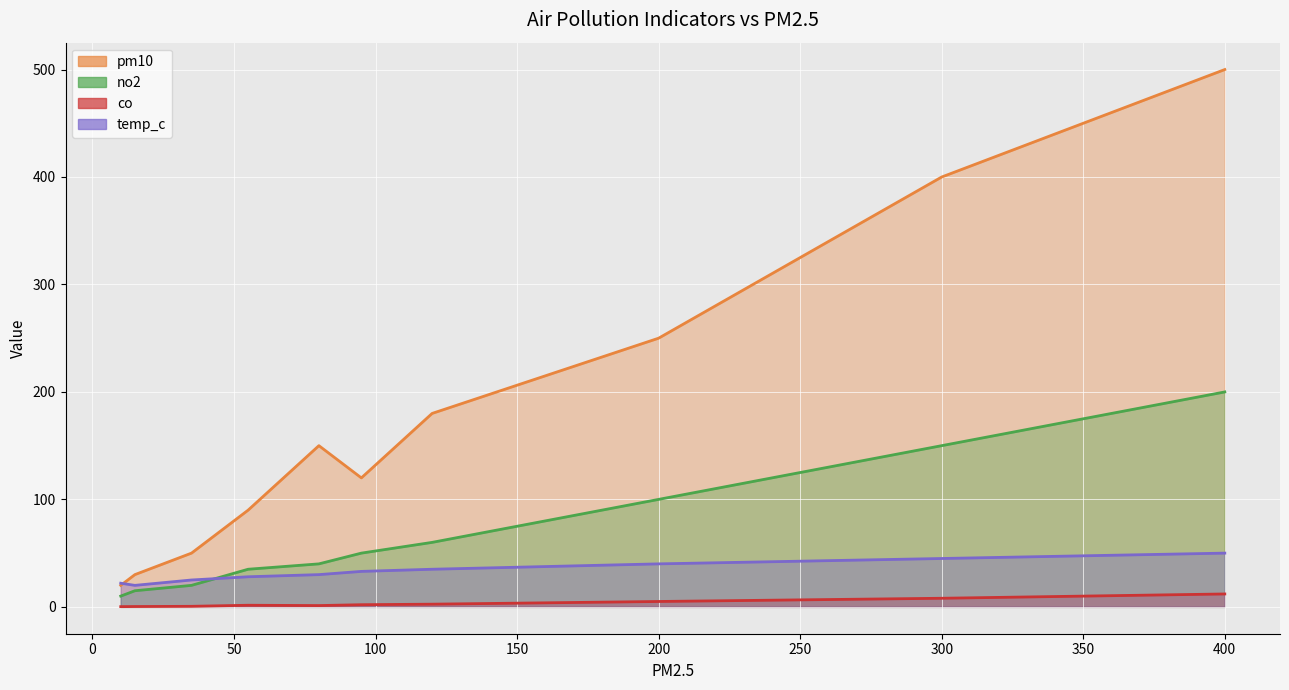

True or false: temp_c and co intersect in this chart.

False